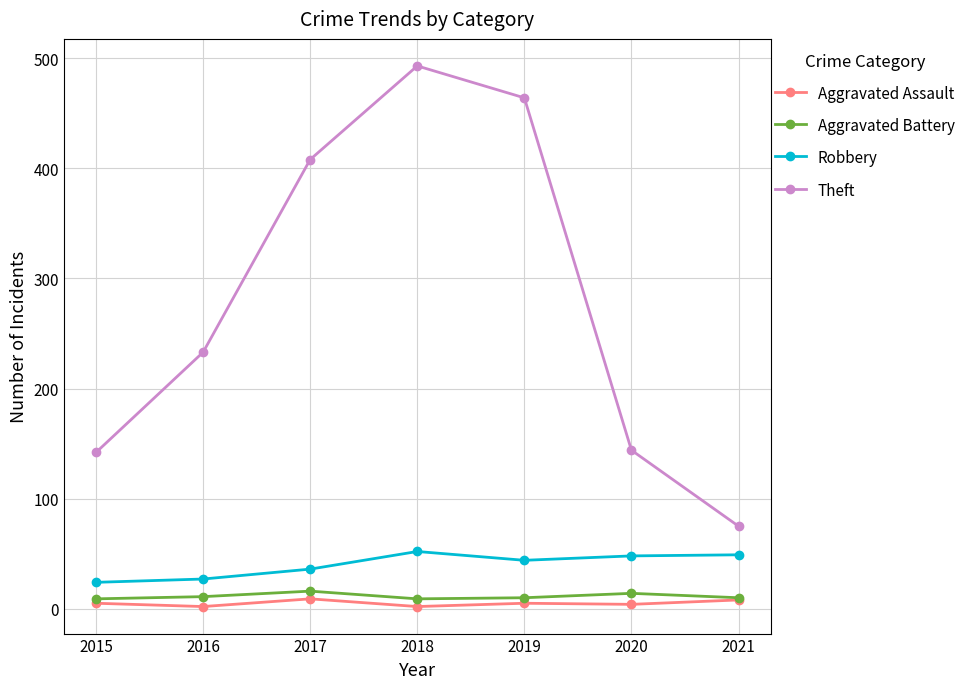

True or false: Robbery has a value of 48 at 2020.

True